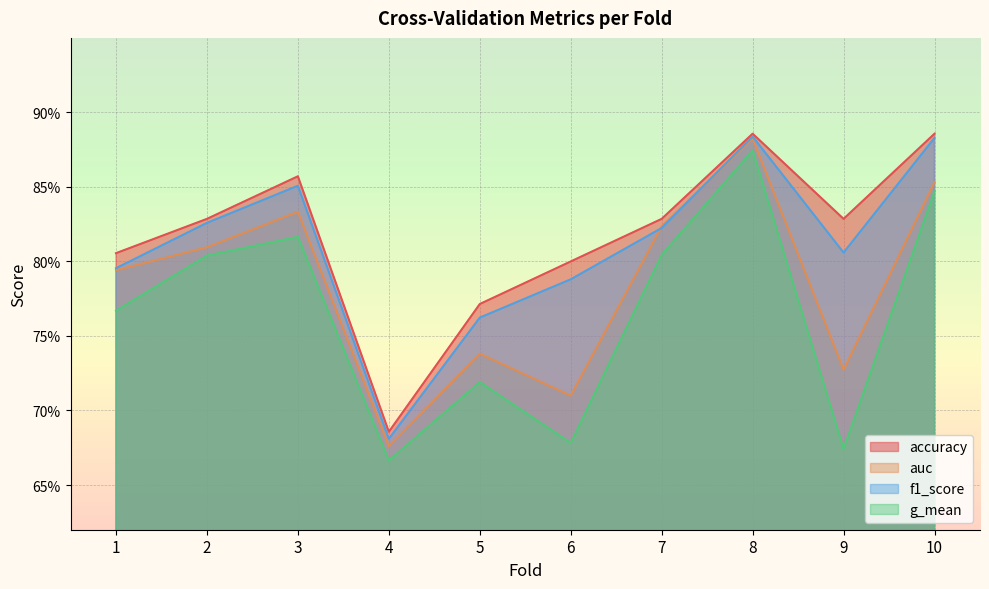

How many g_mean values are between 0 and 1?

10